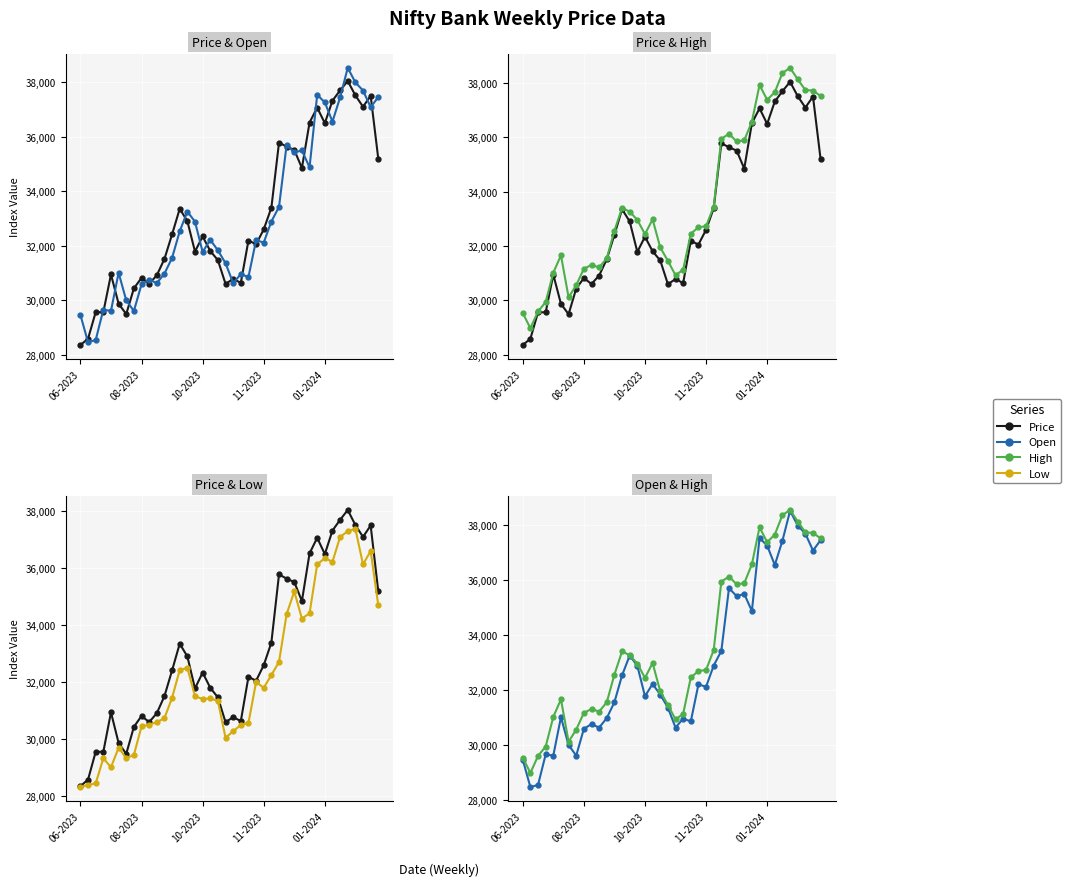

At how many categories does at least one series exceed 33315?

16